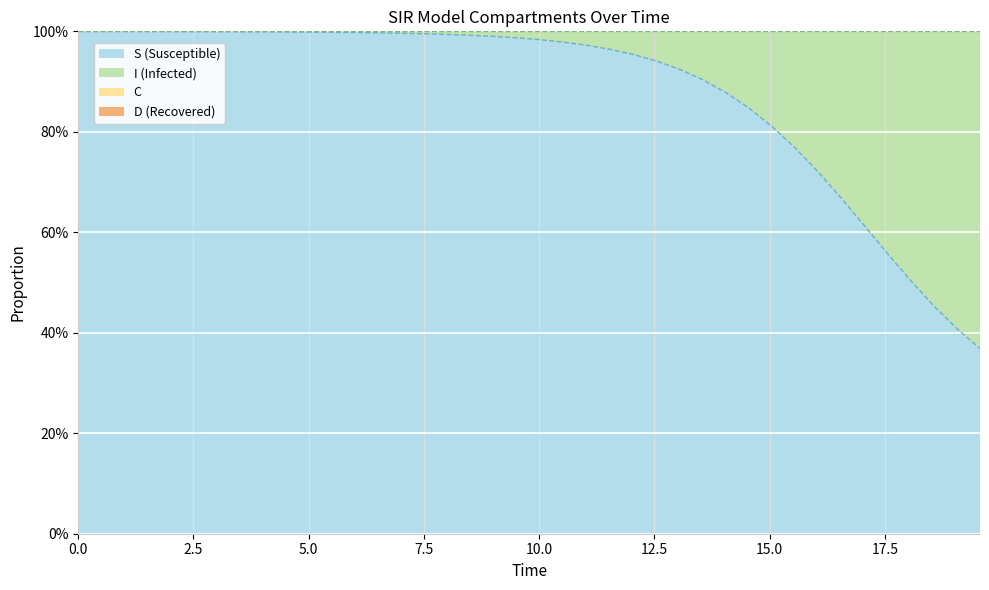

The D series shows 0.4 at 60. True or false?

False